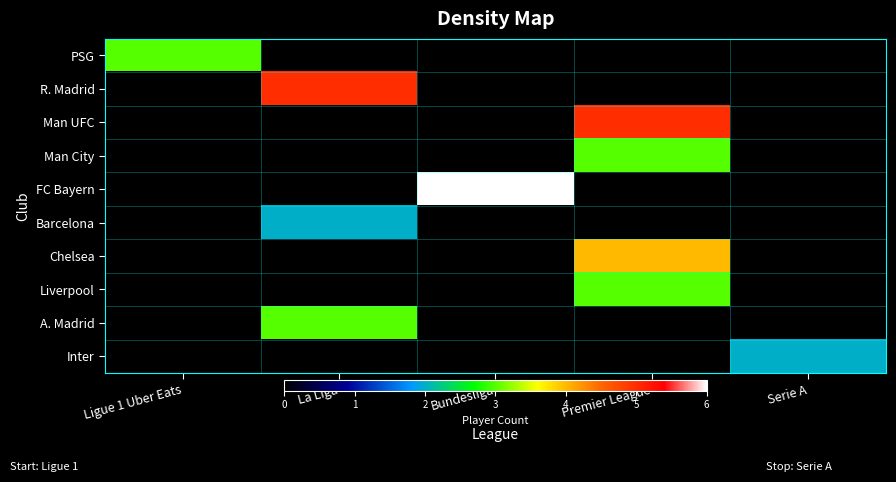

Which has a higher value, Premier League or Serie A?

Premier League